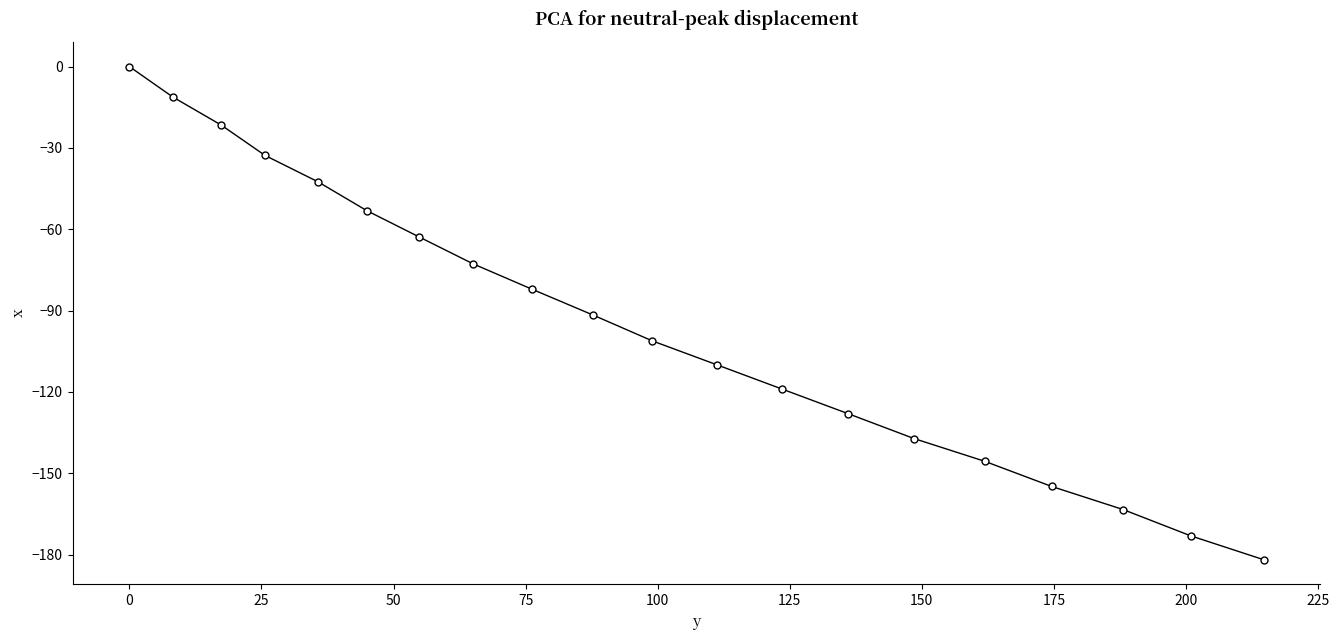

What is the value of the 2nd point from the left?

-11.2